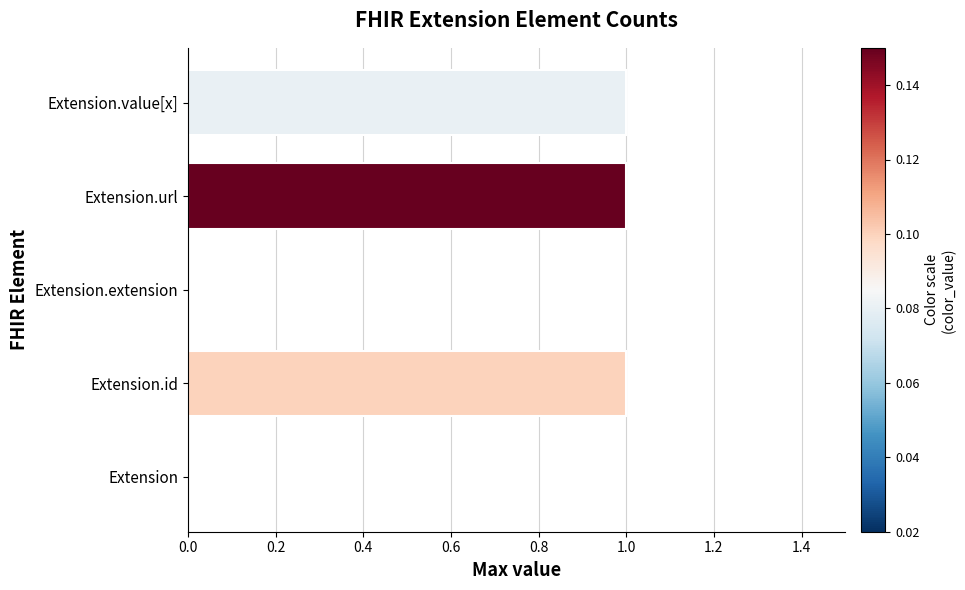

True or false: the data shows 0 at Extension.

True